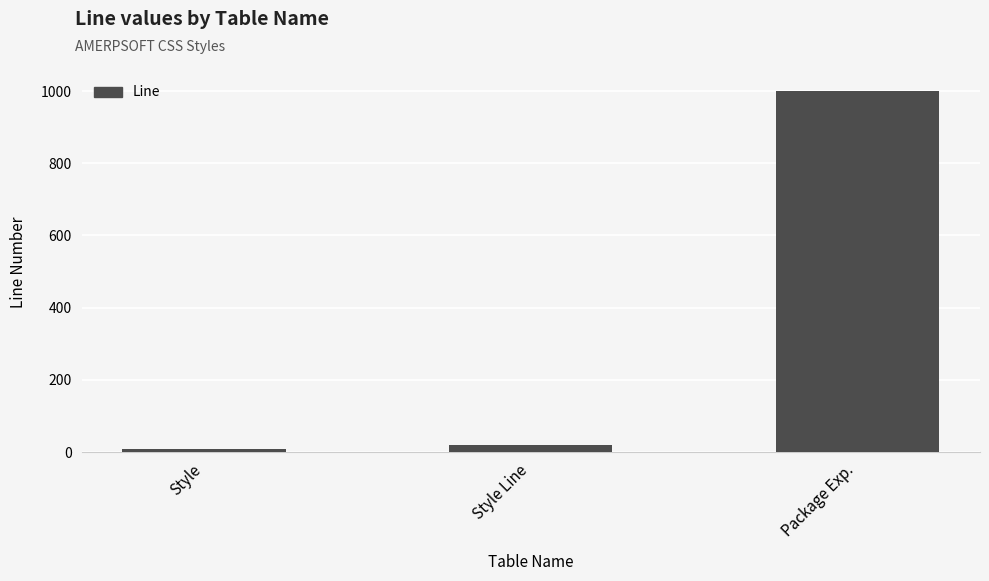

What is the sum of all values?

1030